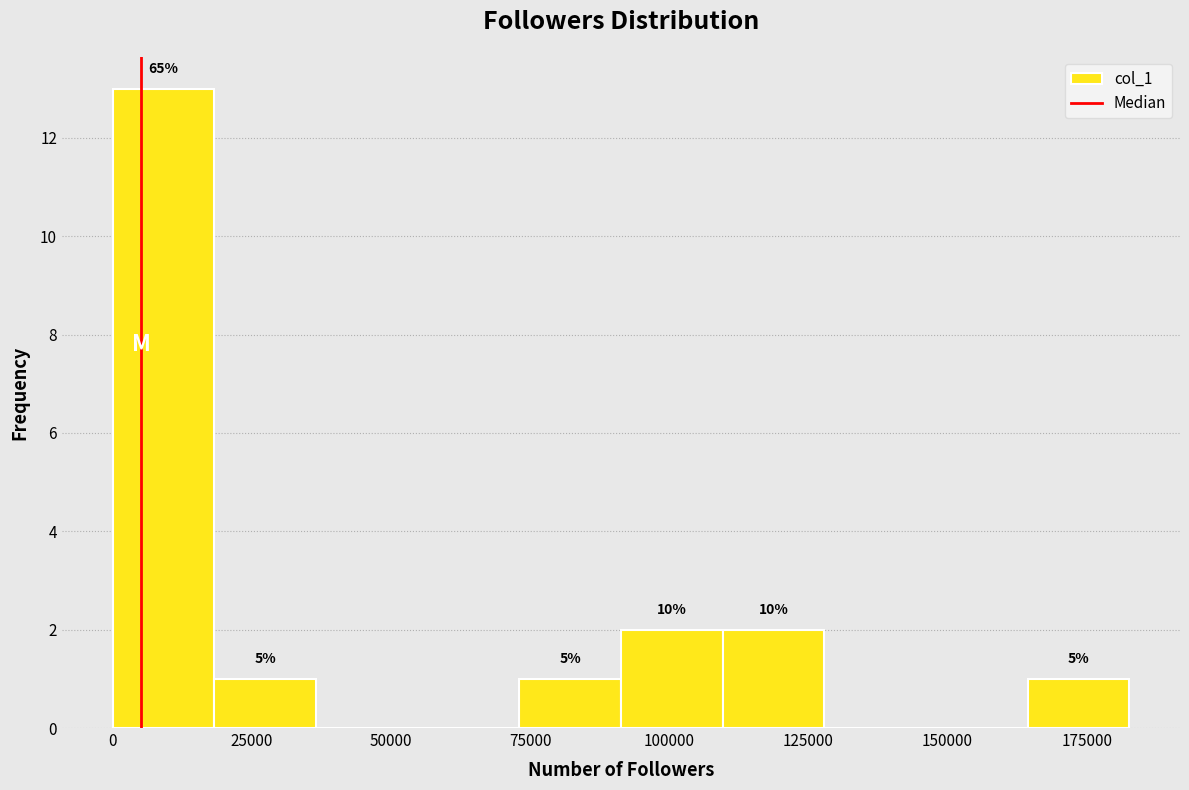

Read against the x-axis, roughly where is the centre of the tallest bar?

10000